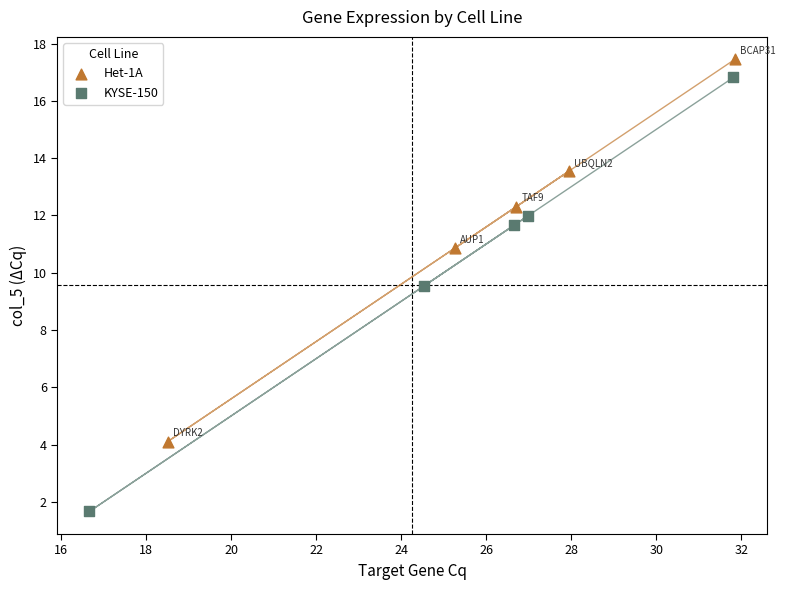

What are all the series names shown in the legend?

Het-1A, KYSE-150